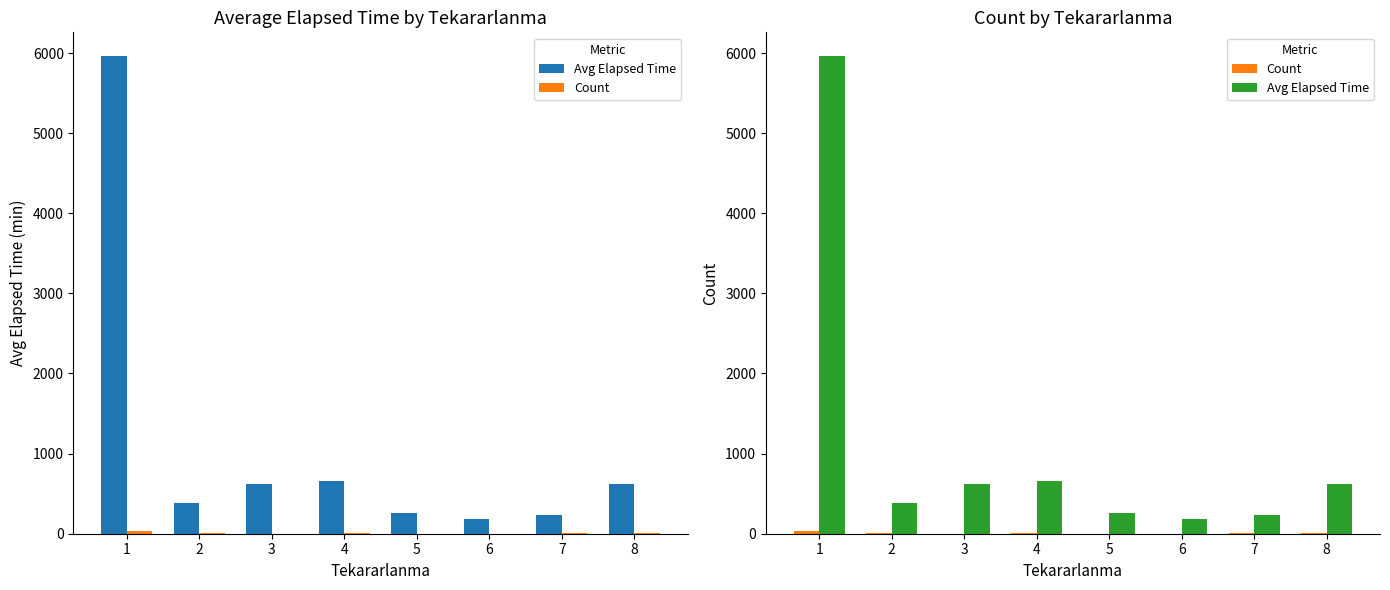

What is the sum of all Count values?

49.0